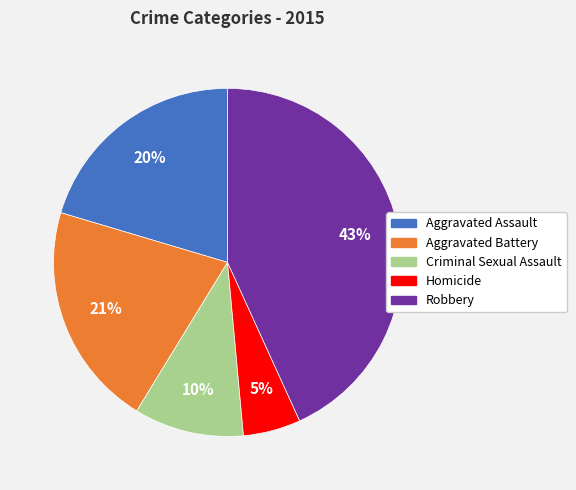

To the nearest percent, what is the difference between the Robbery and Criminal Sexual Assault slice percentages?

33%